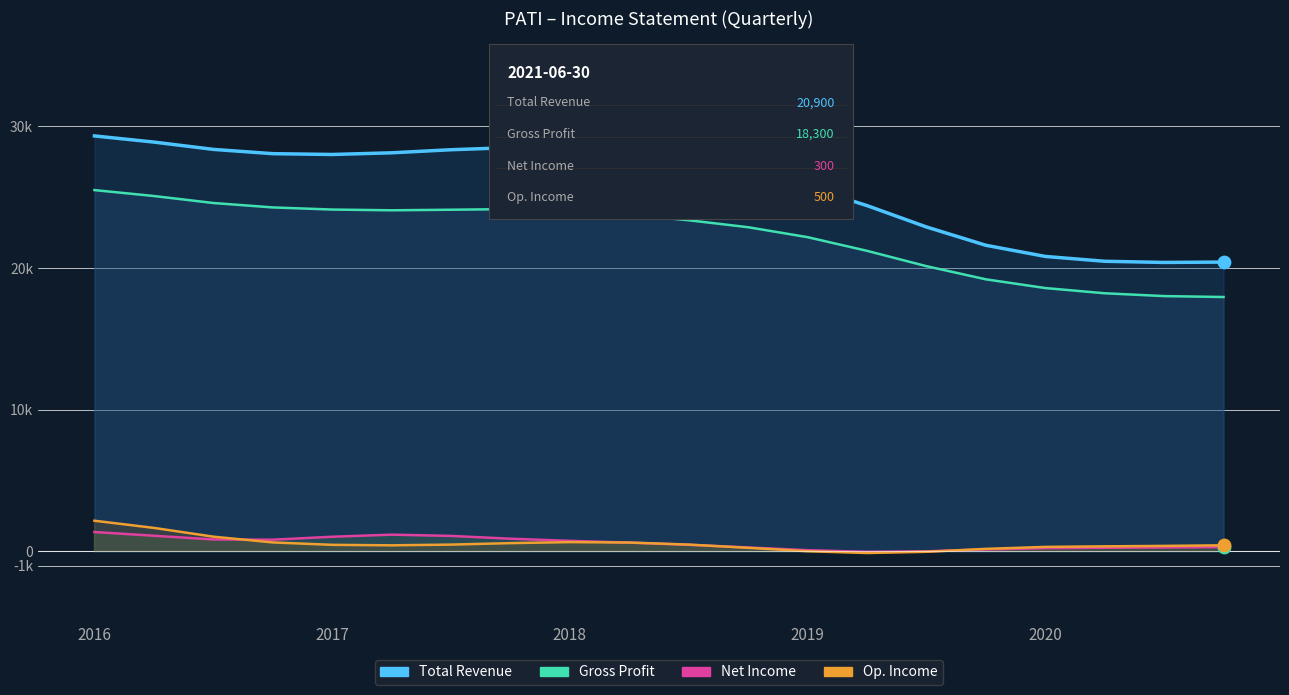

Which series reaches the minimum Y coordinate?

Operating Income or Loss